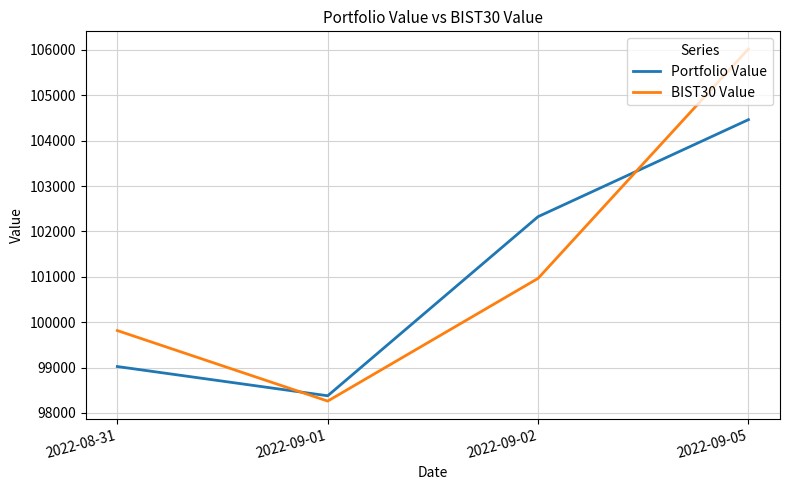

Rank the series by their maximum value, from lowest to highest.

Portfolio Value, BIST30 Value